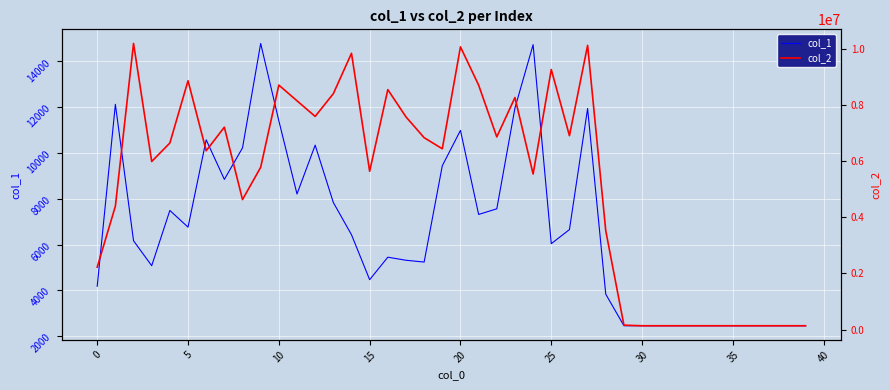

True or false: col_1 and col_2 cross at least once.

False